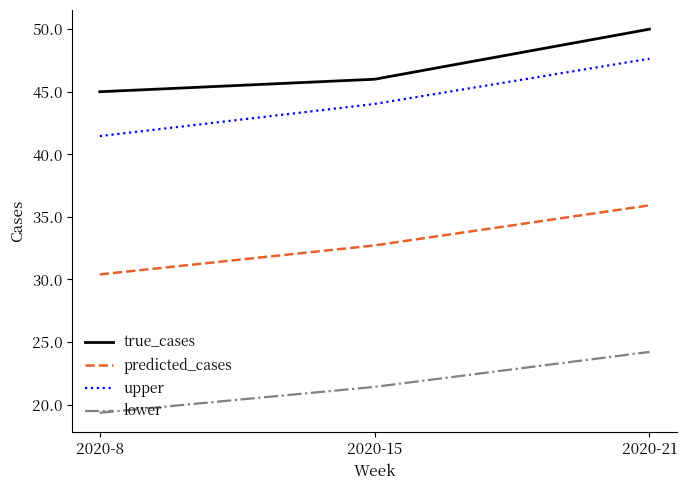

The true_cases series shows 45.0 at 2020-8. True or false?

True